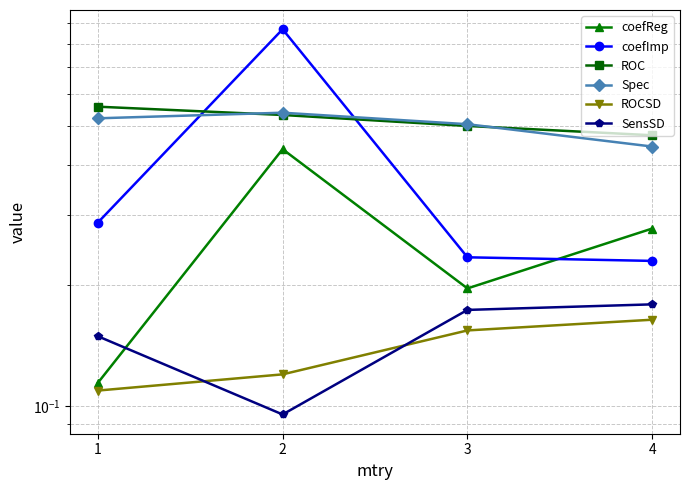

Is it true that ROCSD equals 0.1 at 3?

False